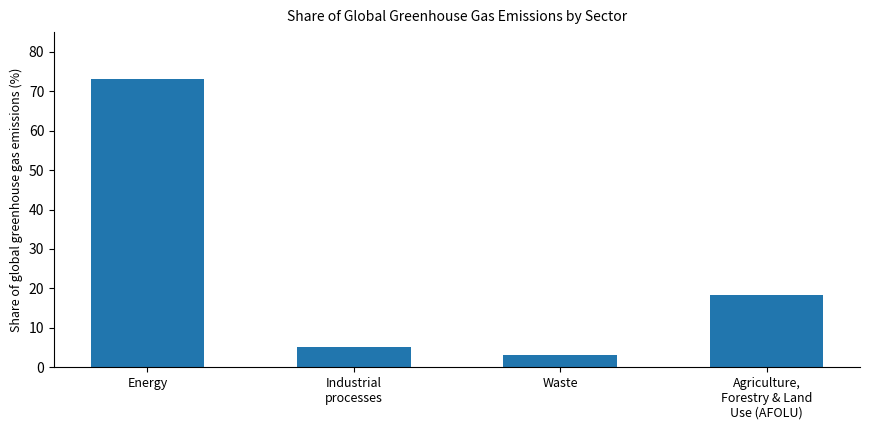

What is the change in value from Energy to Industrial
processes?

-68.0